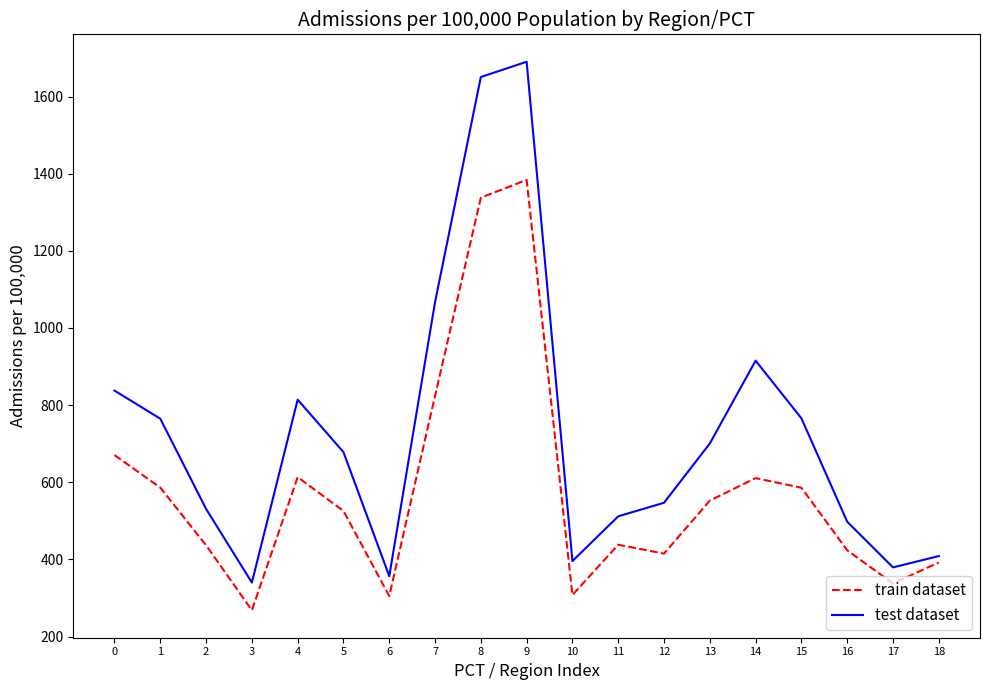

What is the total value across all series at 7?

1891.2